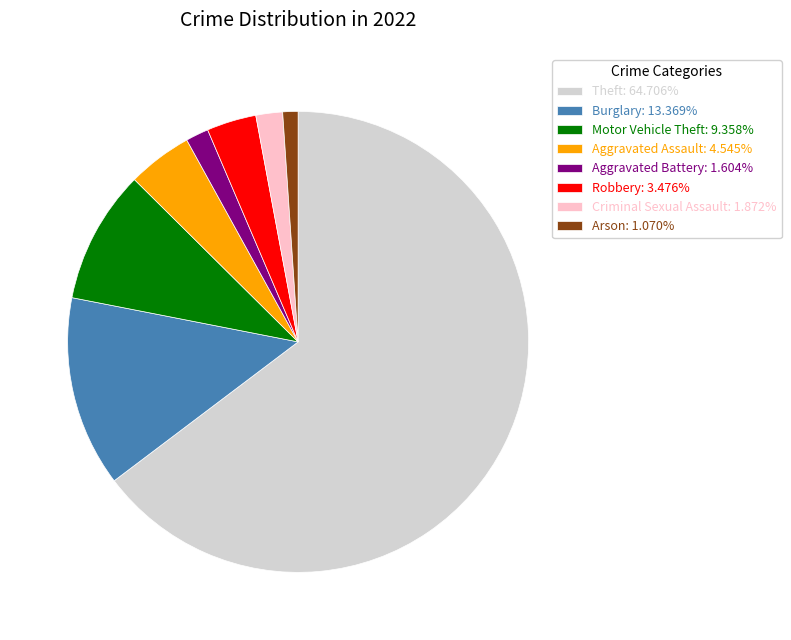

Is there any slice that represents more than half of the pie?

Yes